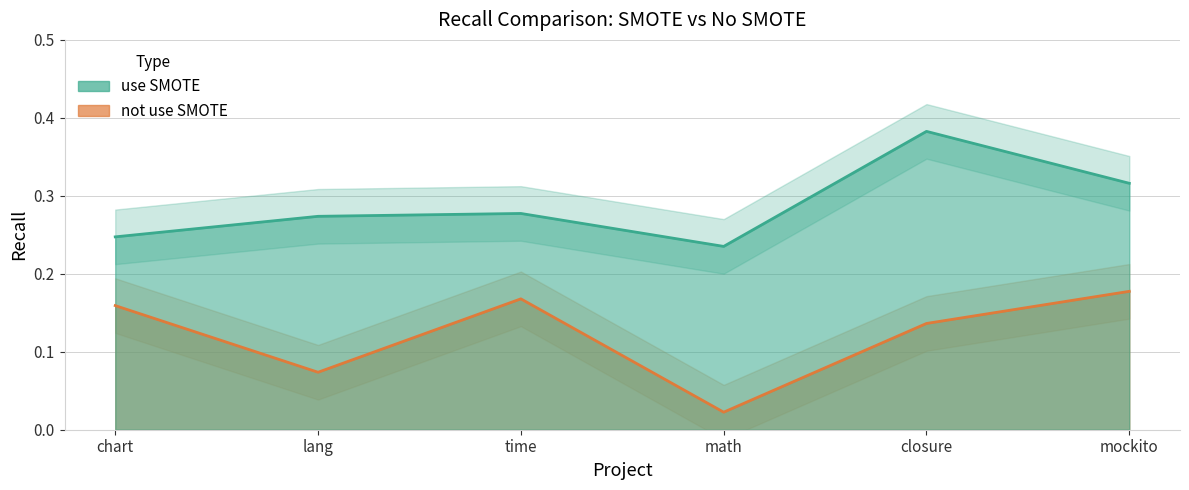

What is the difference between the maximum and second lowest values in the use SMOTE series?

0.1